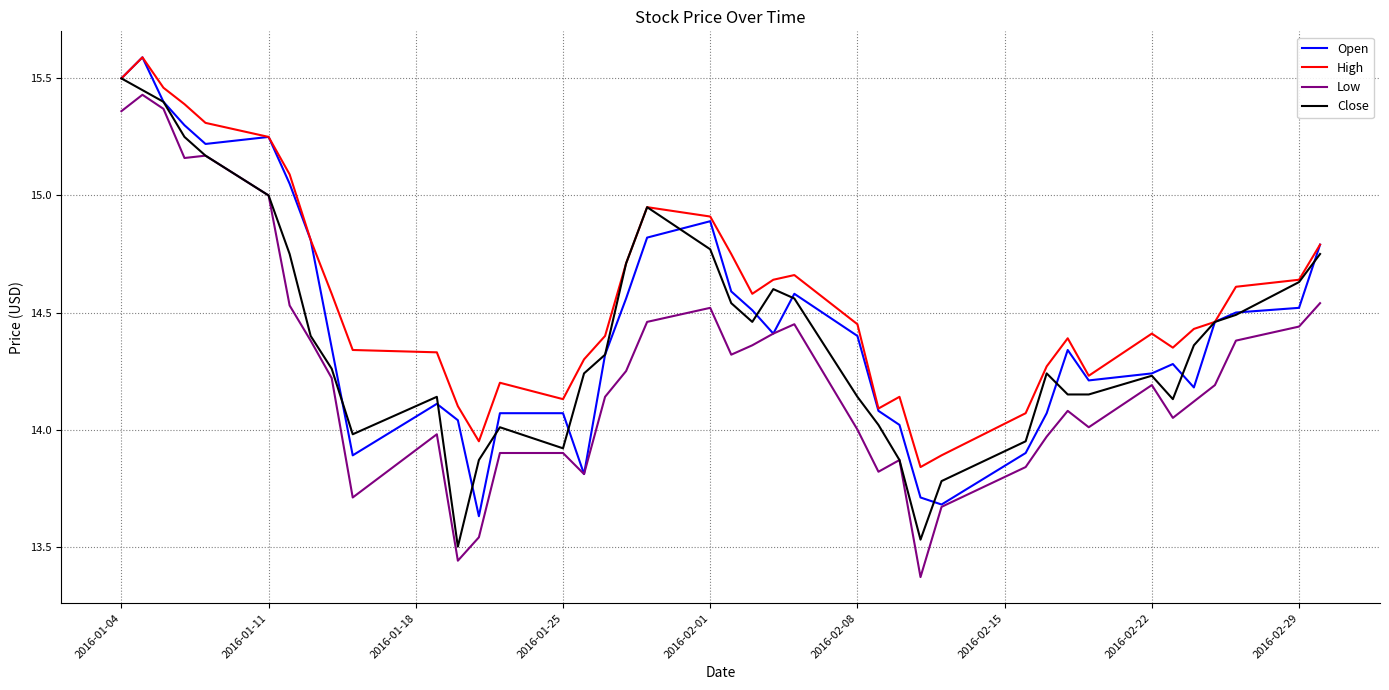

What is the highest value of the High series?

15.6